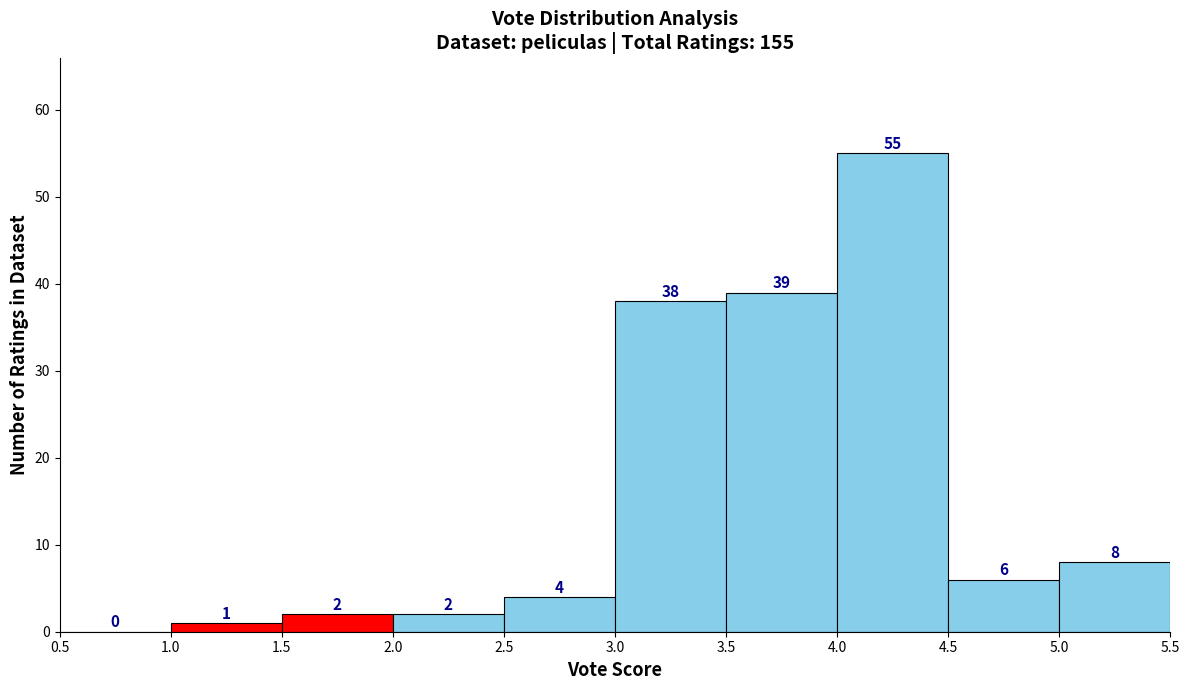

How tall is the bar that spans 3.5 to 4.0 on the x-axis?

39